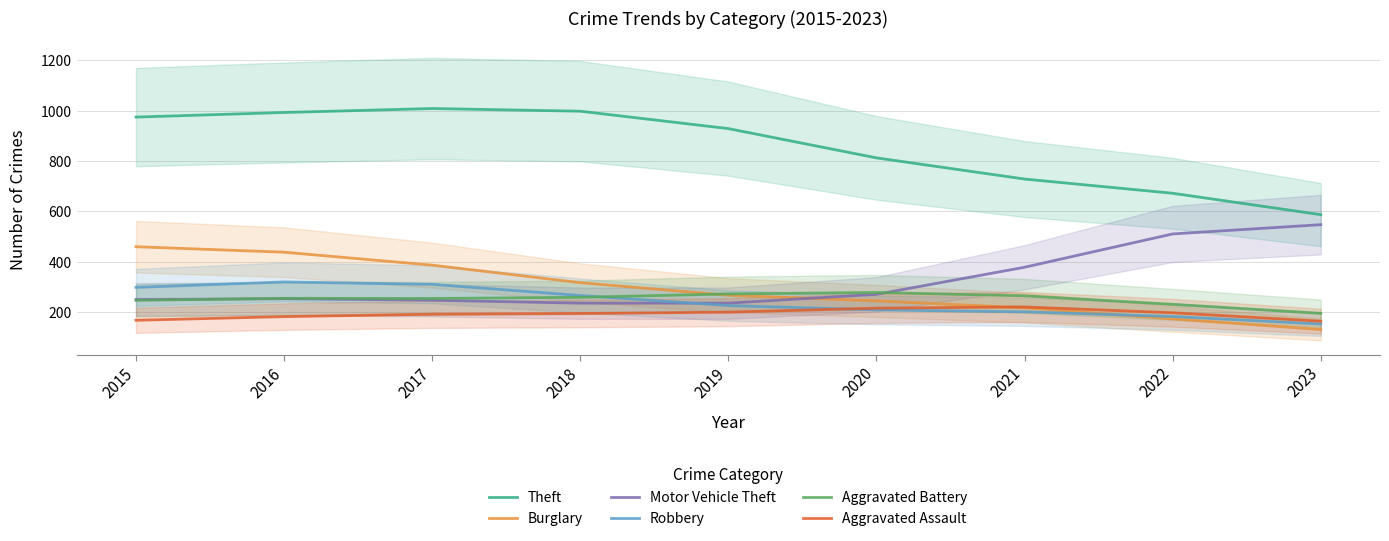

Reading left to right, transcribe all the data shown in this chart.

Theft: 2015=974.5	2016=992.7	2017=1008.5	2018=997.8	2019=928.7	2020=812.3	2021=728.2	2022=671.6	2023=586.7
Burglary: 2015=459.1	2016=437.4	2017=385.9	2018=316.2	2019=266.1	2020=243.8	2021=216.3	2022=172.2	2023=130.0
Motor Vehicle Theft: 2015=249.4	2016=252.3	2017=246.5	2018=234.8	2019=234.9	2020=269.9	2021=377.5	2022=509.9	2023=546.8
Robbery: 2015=297.4	2016=319.2	2017=309.6	2018=265.1	2019=225.4	2020=208.1	2021=200.4	2022=181.8	2023=152.0
Aggravated Battery: 2015=245.9	2016=254.0	2017=253.4	2018=258.0	2019=271.5	2020=277.1	2021=264.0	2022=230.0	2023=194.1
Aggravated Assault: 2015=166.8	2016=181.2	2017=190.9	2018=193.8	2019=199.1	2020=214.9	2021=219.8	2022=196.6	2023=163.0